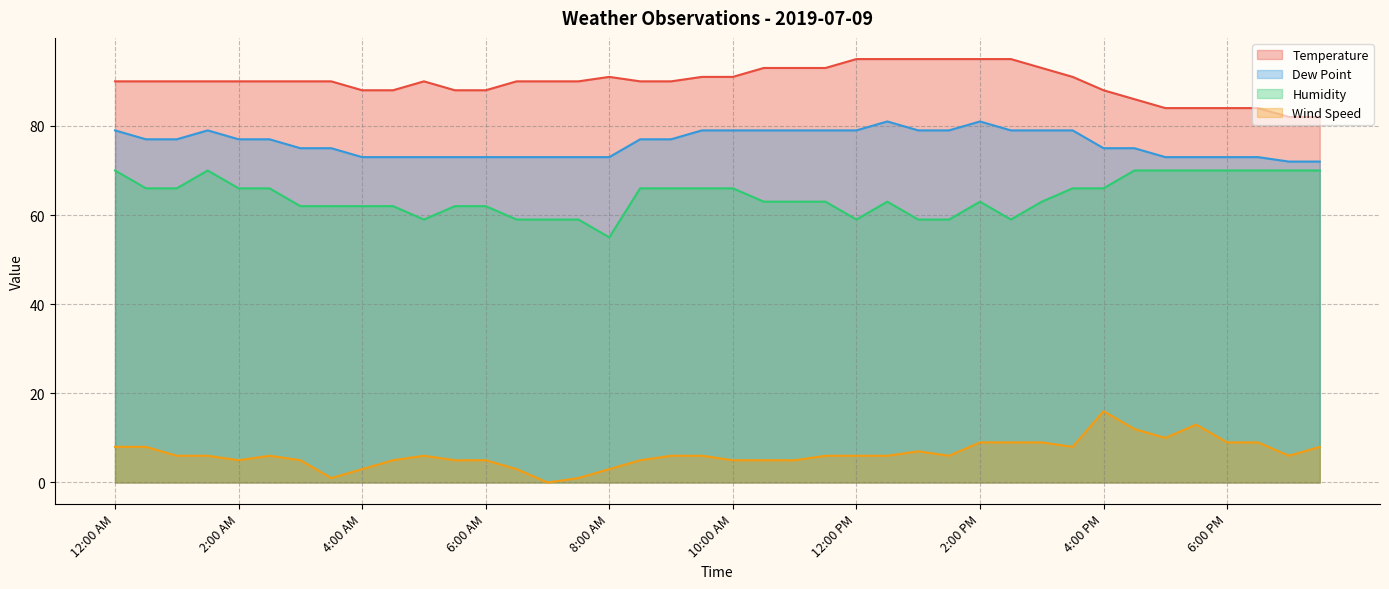

How many values in the Humidity series are below 63?

15